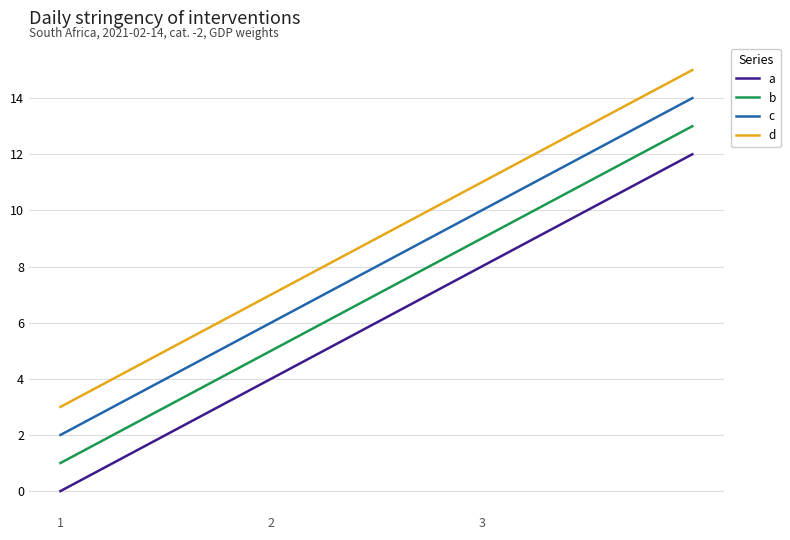

What is the difference between the maximum and minimum values in the d series?

12